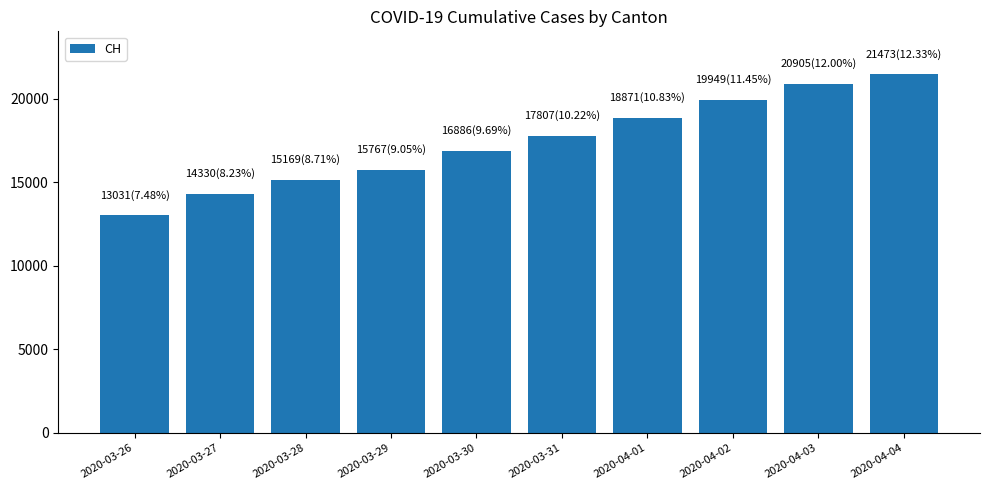

Which has a higher value, 2020-03-31 or 2020-04-02?

2020-04-02